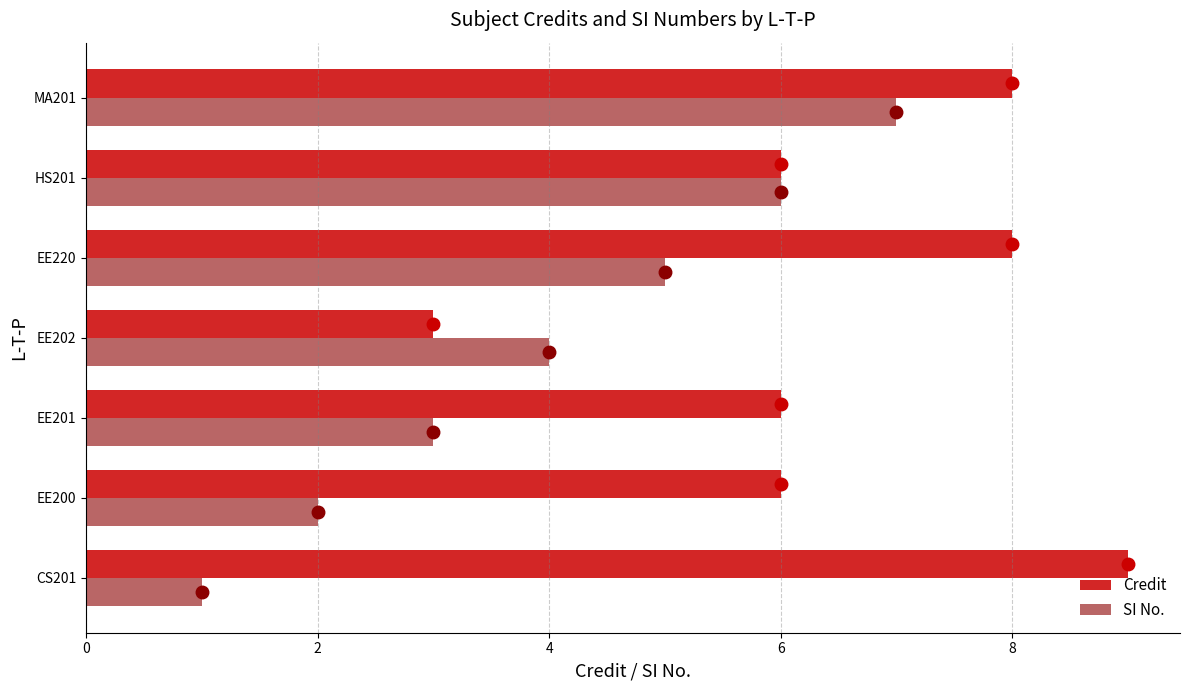

What is the spread (max minus min) of values at CS201?

8